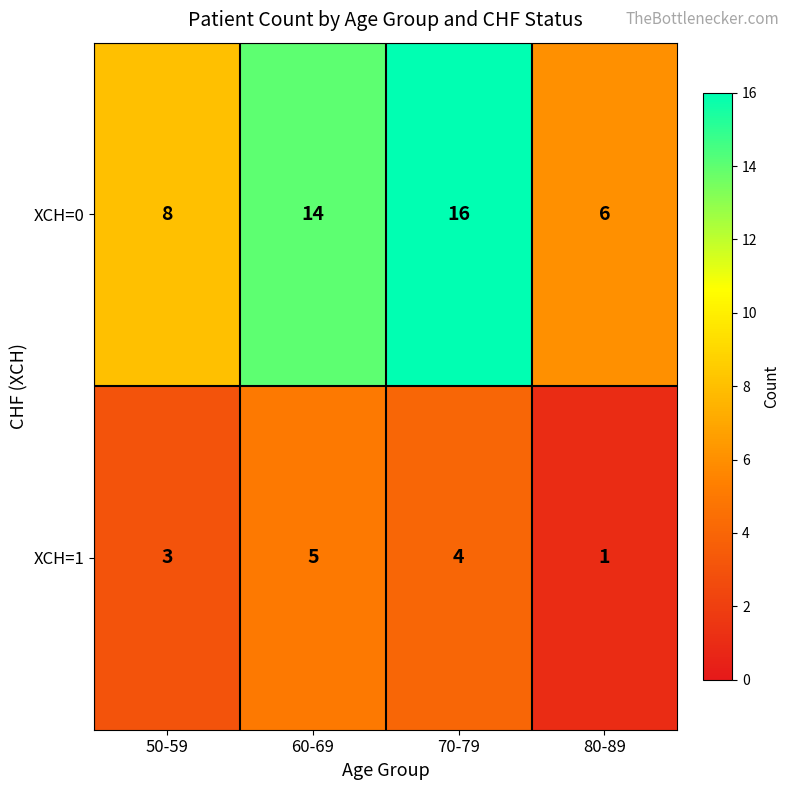

Reading left to right, extract all data points from this chart.

ХСН=0: 50-59=8	60-69=14	70-79=16	80-89=6
ХСН=1: 50-59=3	60-69=5	70-79=4	80-89=1